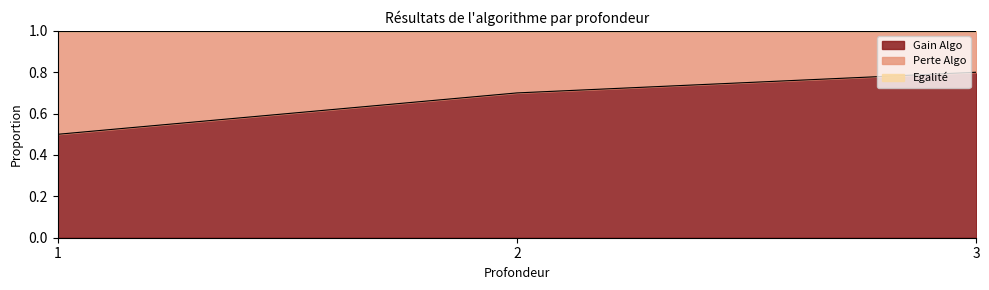

Count the number of data series in this chart.

3